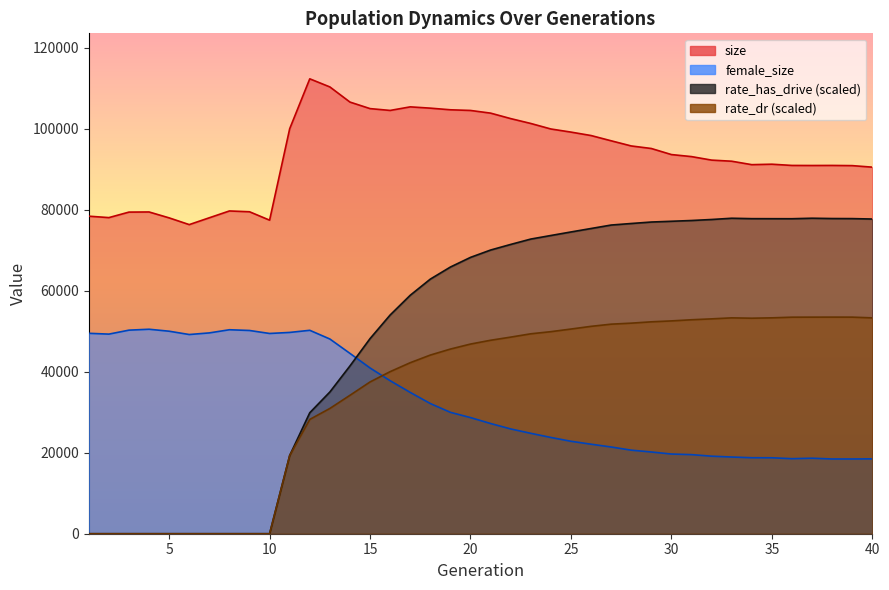

True or false: rate_dr and rate_has_drive cross at least once.

False